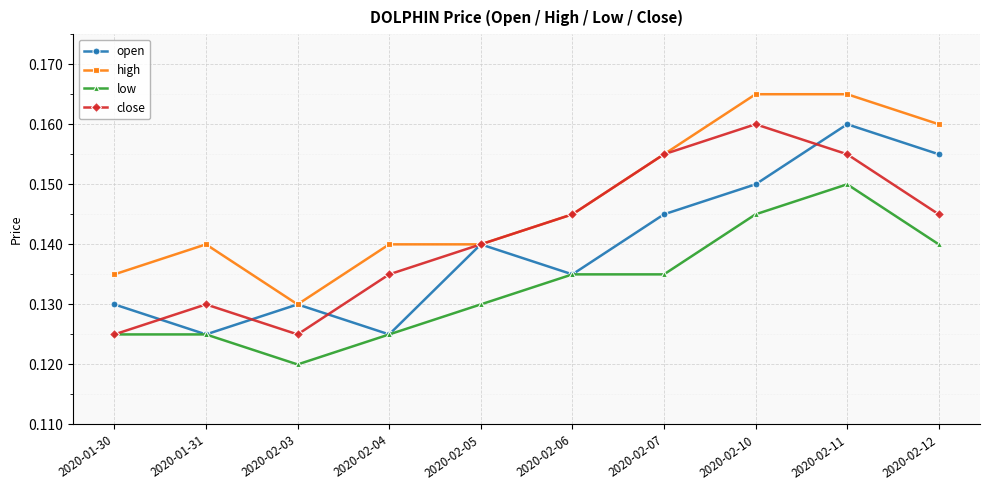

At which category does the chart reach its minimum across all series?

2020-02-03